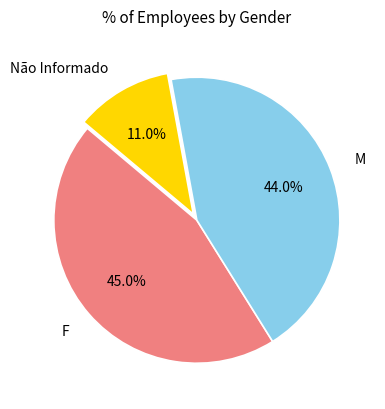

The Não Informado slice represents 17% of the pie. True or false?

False